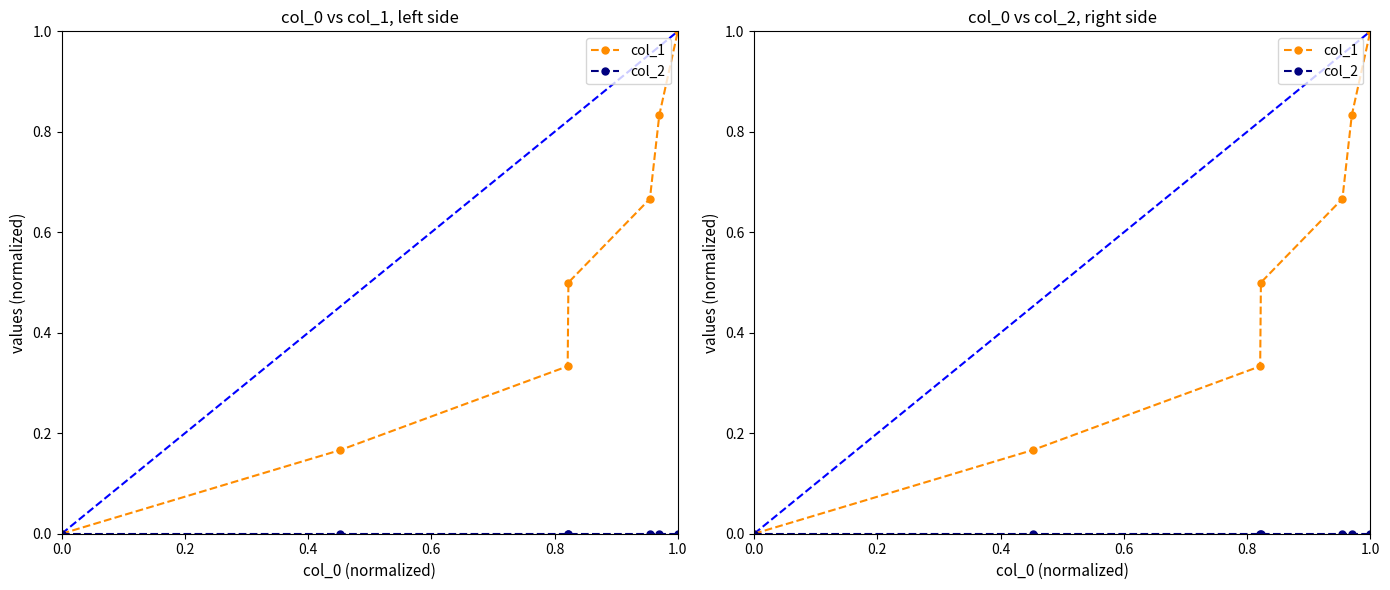

What is the label of the 7th point from the left?

1.0